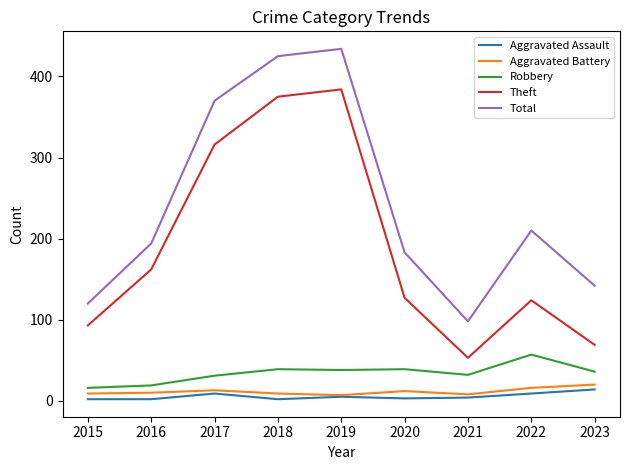

True or false: Total and Theft cross at least once.

False